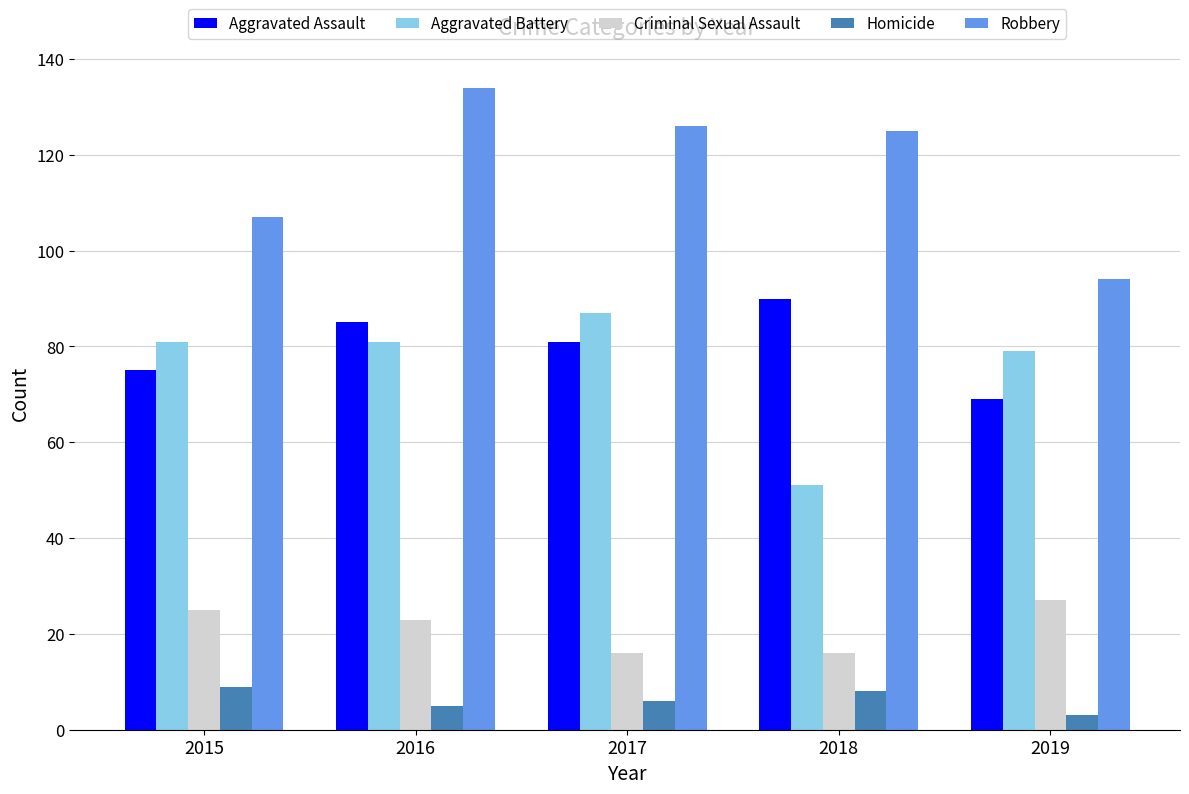

What is the spread (max minus min) of values at 2016?

129